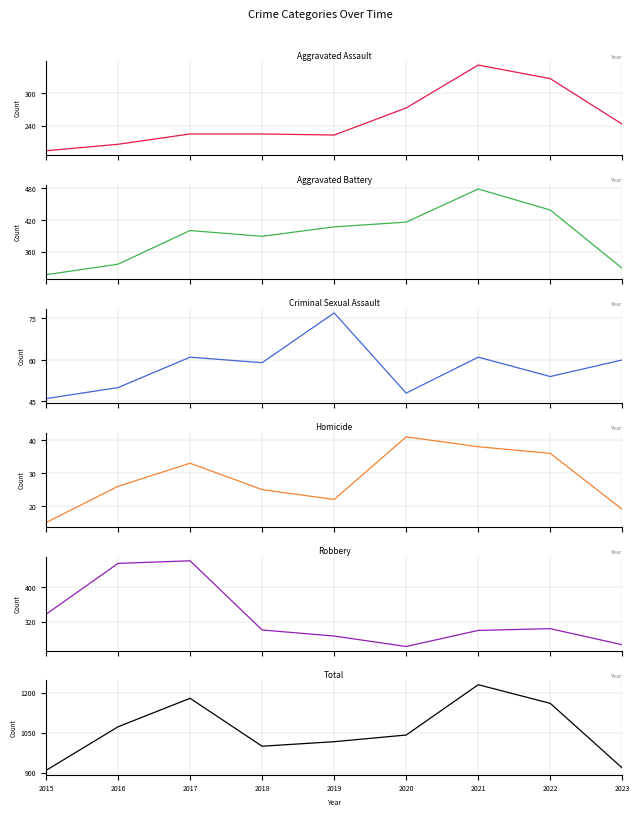

What is the sum of the Total values at 2023 and 2020?

1958